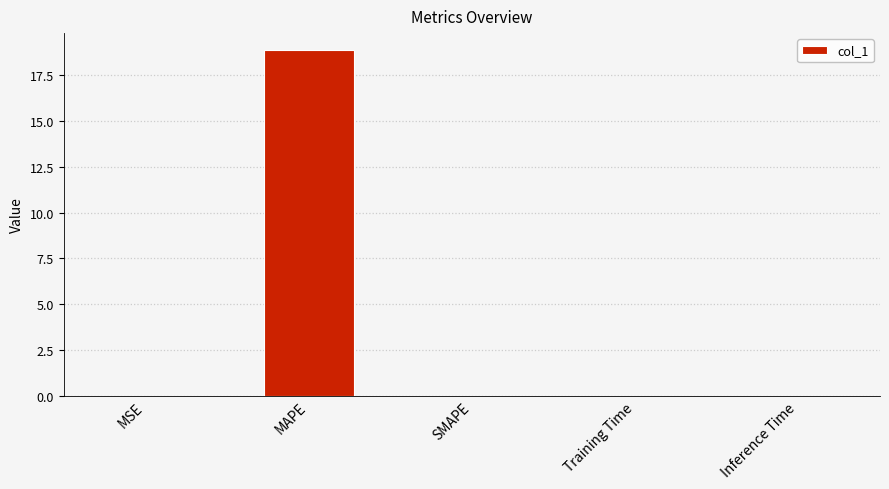

How many series are shown in this chart?

1